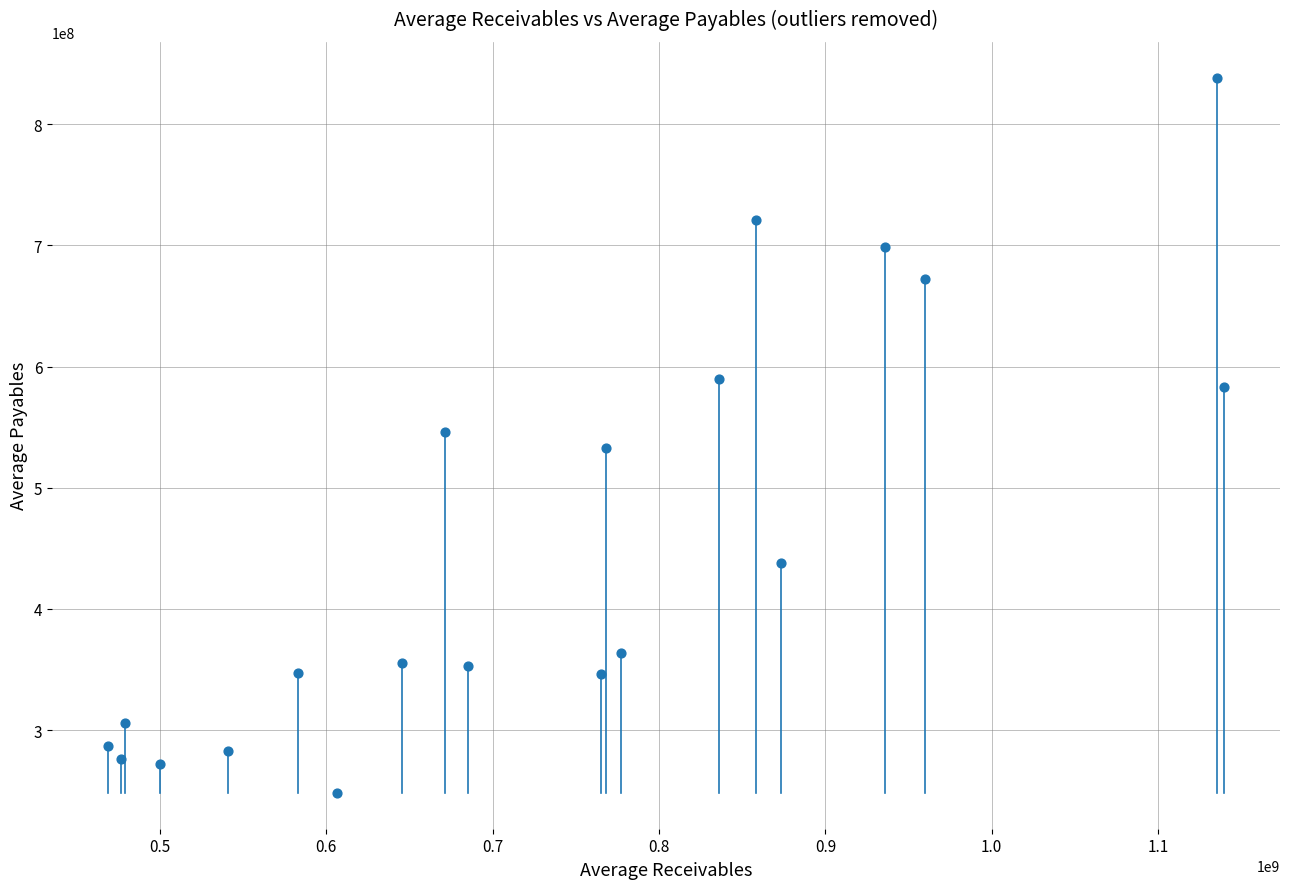

What is the range of Y values (max minus min)?

590250000